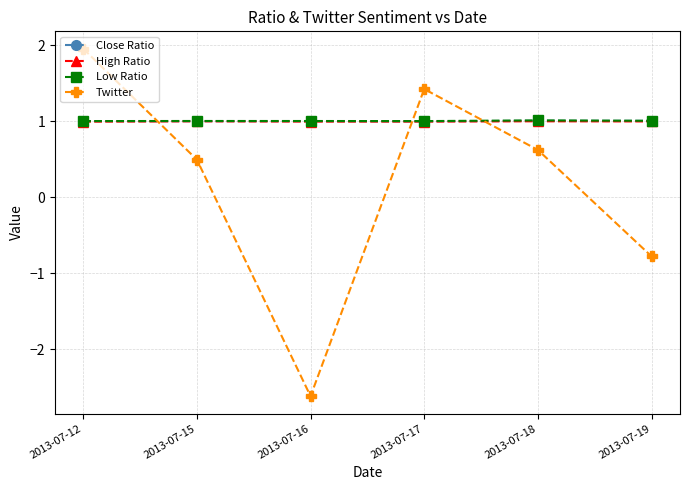

At which label does Twitter reach its minimum?

2013-07-16